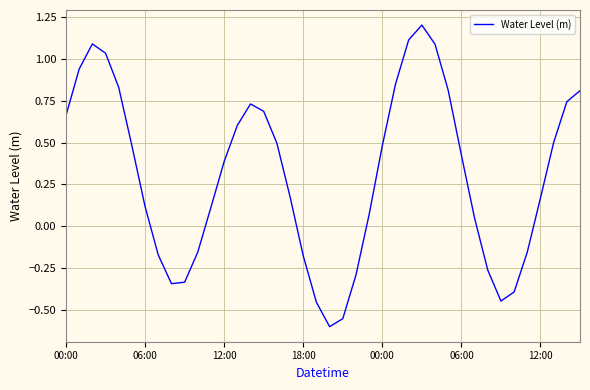

How many interior local valleys (lower than both neighbors) does the data have?

3